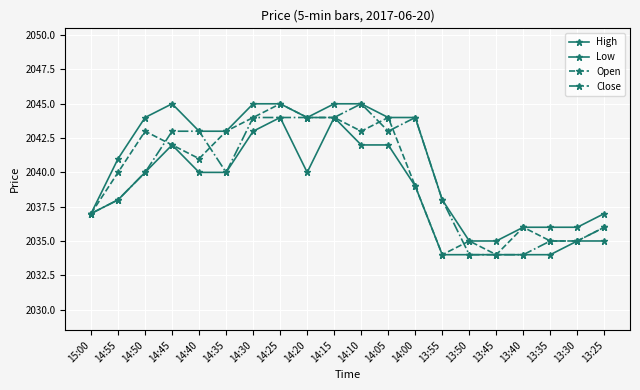

True or false: Open and High cross at least once.

False